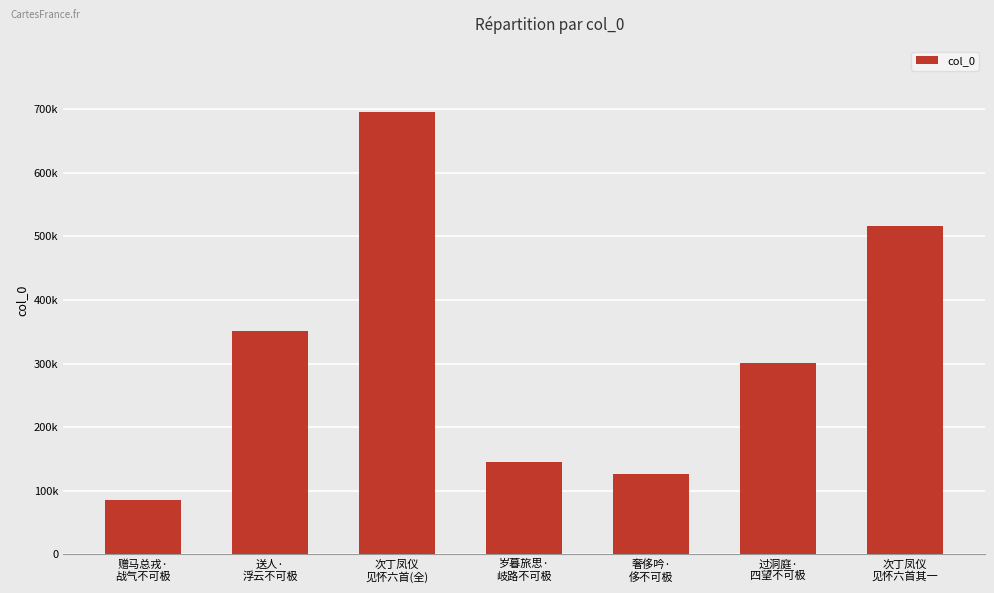

Where does the data first go above 300617?

送人·
浮云不可极